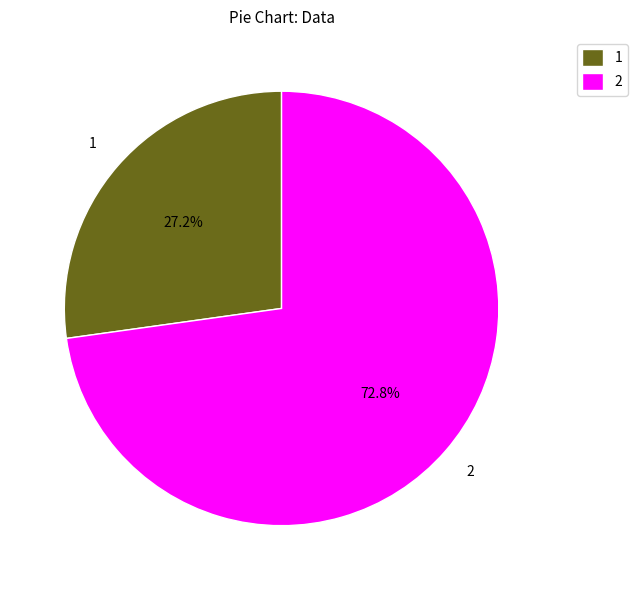

Rank the categories by value from lowest to highest.

1, 2